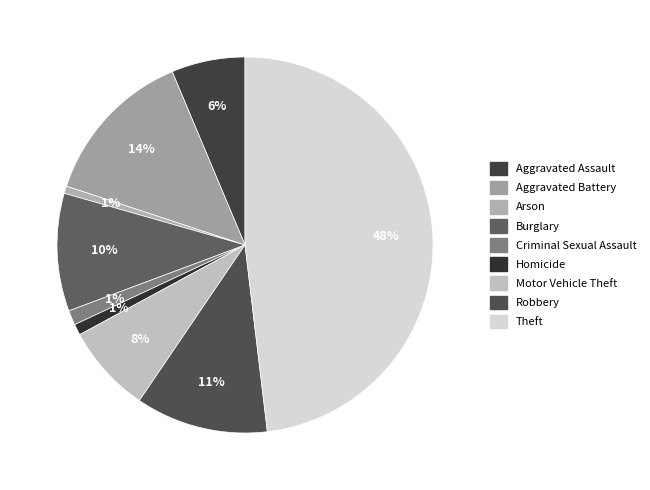

How many segments does this pie chart have?

9